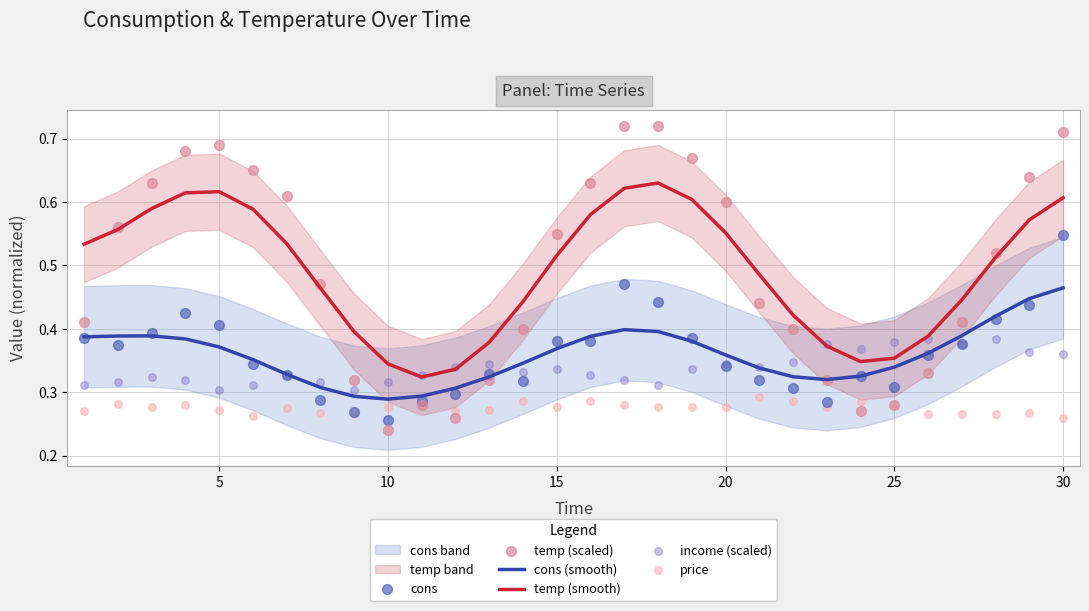

True or false: temp (smooth) and cons (smooth) intersect in this chart.

False